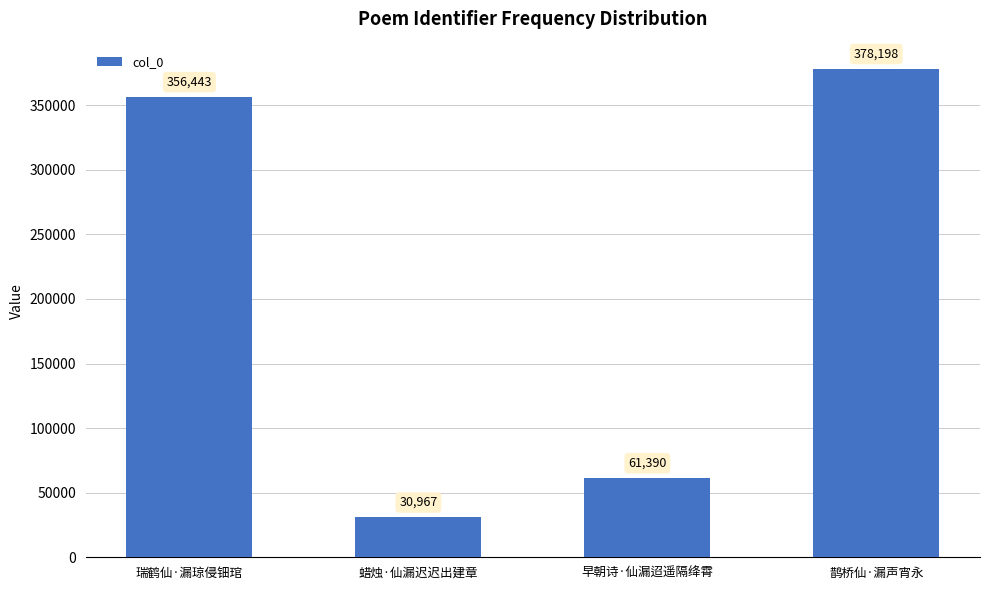

Rank the categories by value from lowest to highest.

蜡烛·仙漏迟迟出建章, 早朝诗·仙漏迢遥隔绛霄, 瑞鹤仙·漏琼侵钿琯, 鹊桥仙·漏声宵永